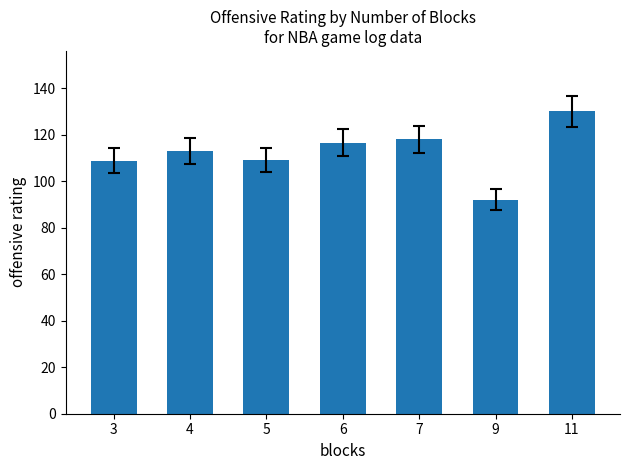

What is the smallest value displayed?

92.1